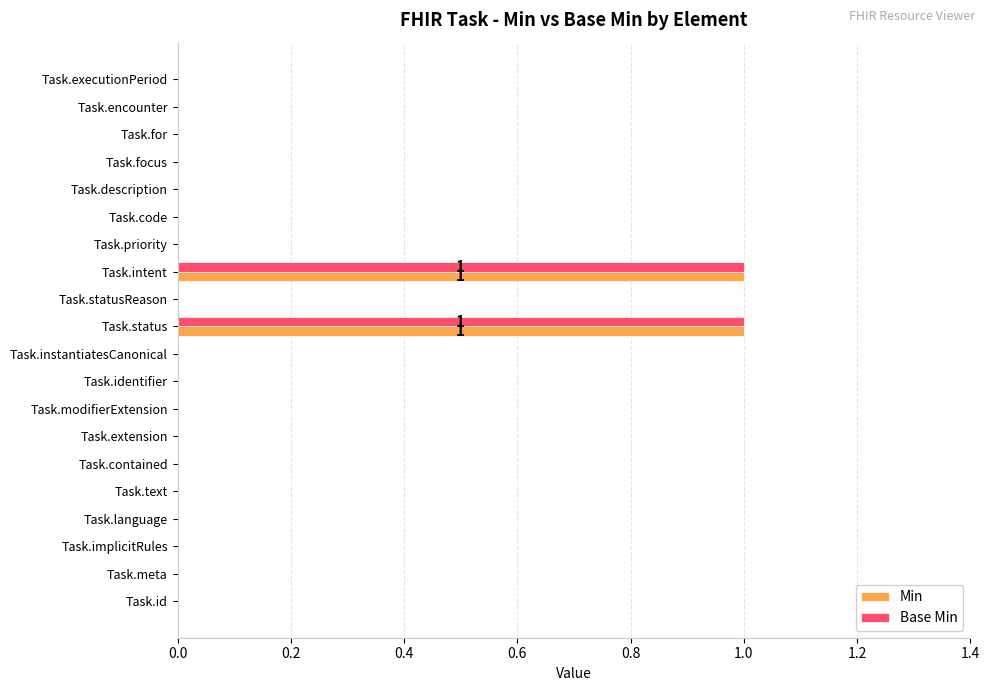

Is the value of Min at Task.intent greater than the value of Base Min at Task.for?

Yes